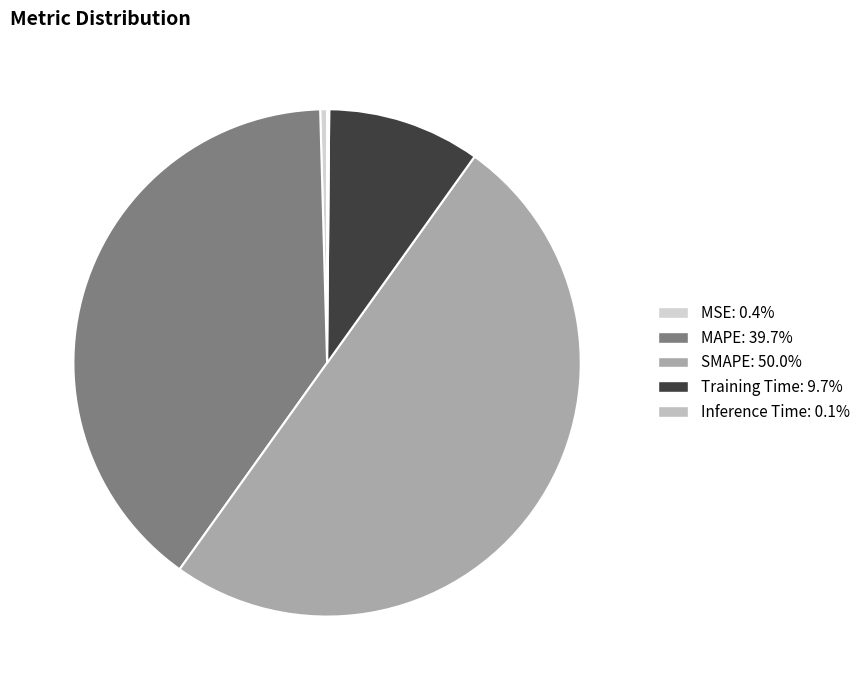

Count the number of slices in the pie.

5